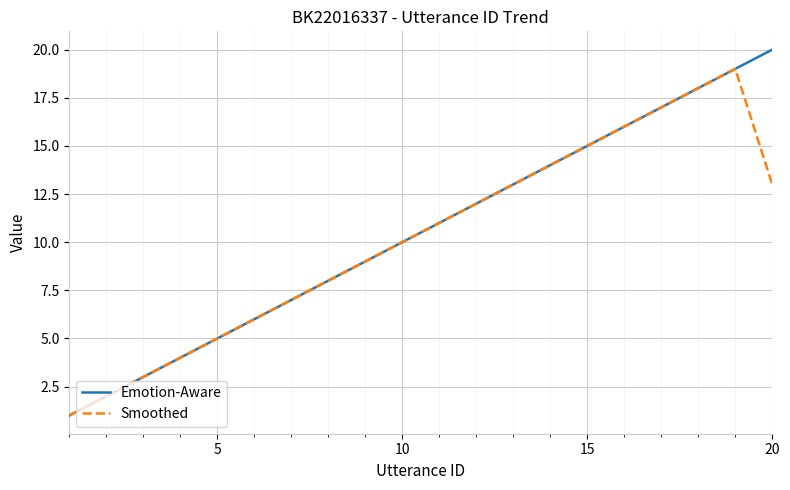

List the series in order of their peak value, highest first.

Emotion-Aware, Smoothed